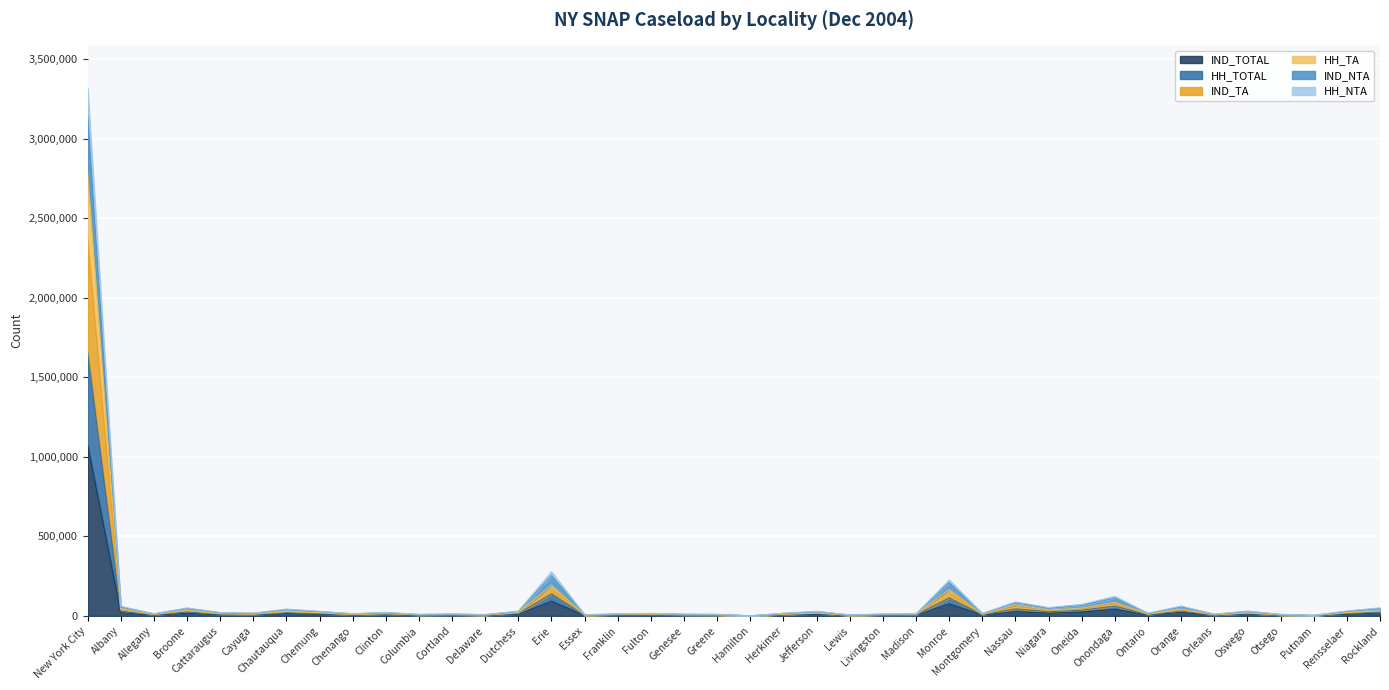

How many interior local valleys does the IND_TA series have?

14